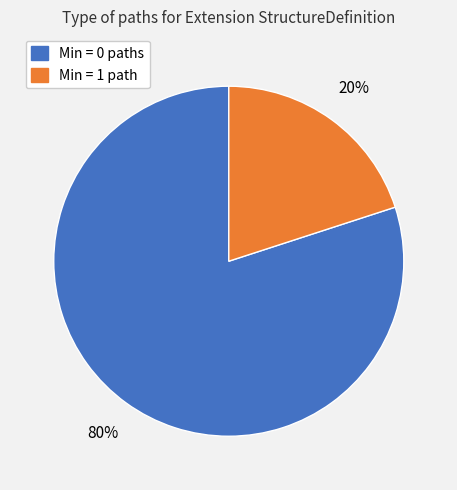

To the nearest percent, what is the difference between the largest and smallest slice percentages?

60%